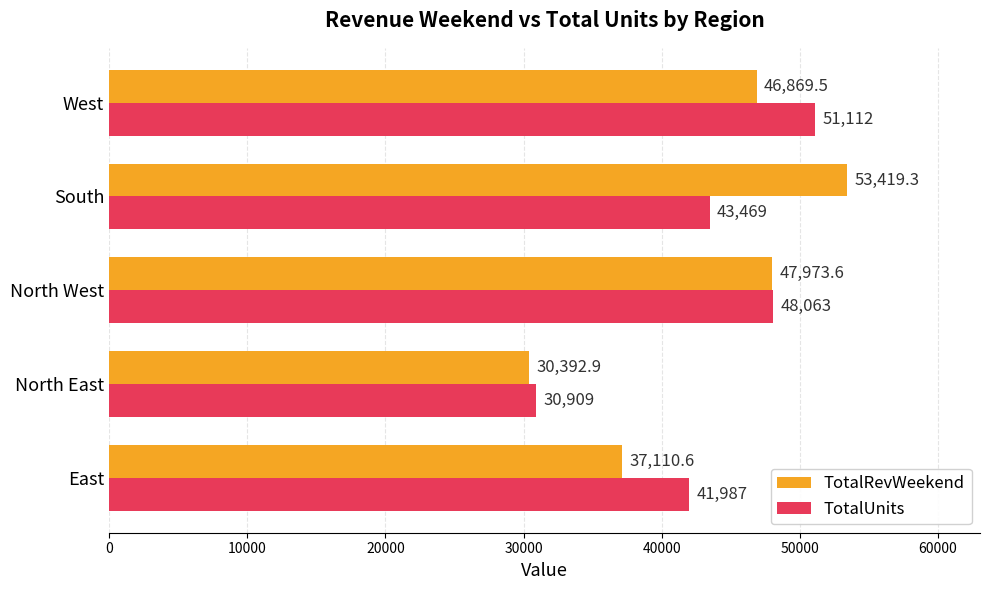

What is the highest value of the TotalRevWeekend series?

53419.3